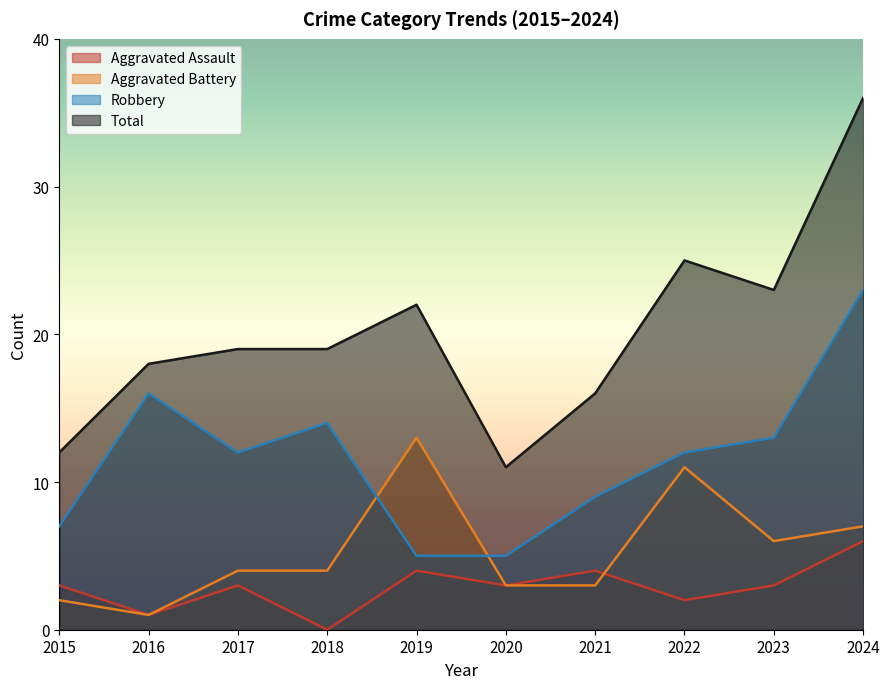

What is the value of the Total point at the 7th from the left?

16